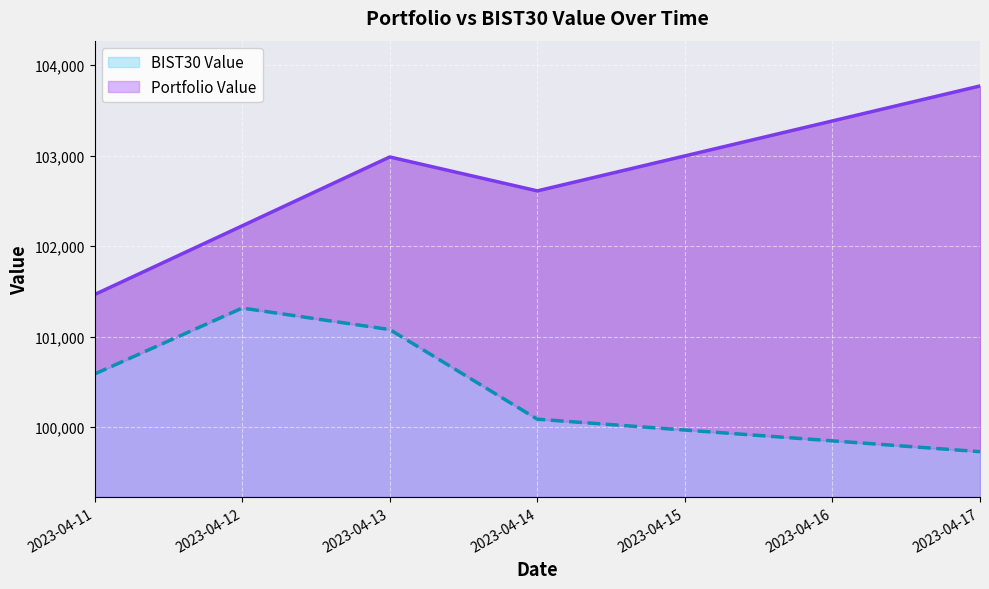

Does the chart display data point markers on the line(s)?

No